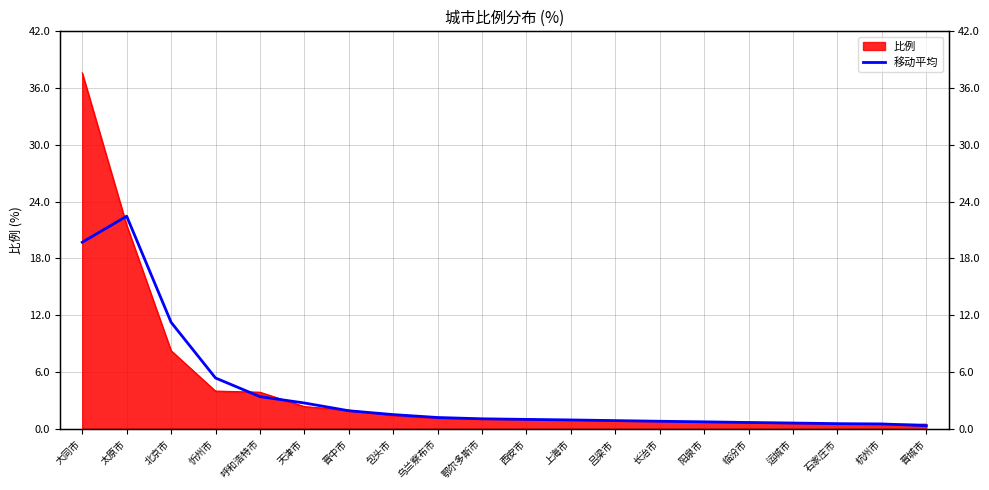

What is the value of the 7th point from the left?

1.9